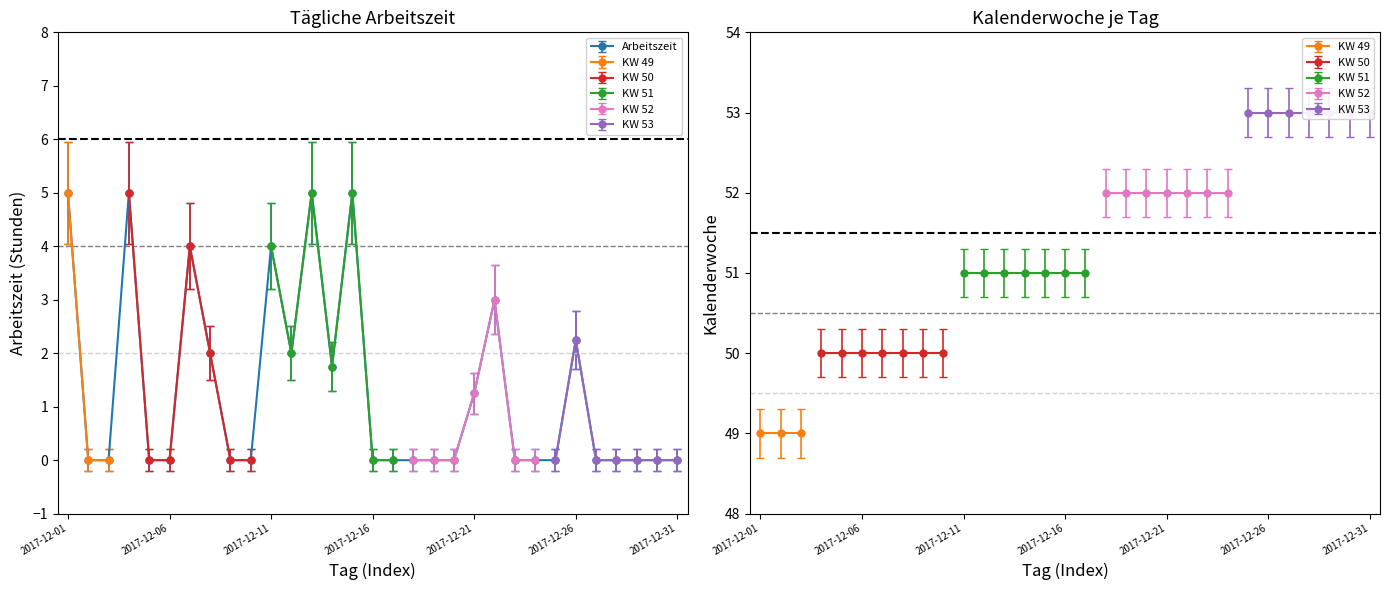

Rank the categories by value from highest to lowest.

2017-12-01, 2017-12-13, 2017-12-15, 2017-12-04, 2017-12-11, 2017-12-07, 2017-12-22, 2017-12-26, 2017-12-08, 2017-12-12, 2017-12-14, 2017-12-21, 2017-12-02, 2017-12-03, 2017-12-05, 2017-12-06, 2017-12-09, 2017-12-10, 2017-12-16, 2017-12-17, 2017-12-18, 2017-12-19, 2017-12-20, 2017-12-23, 2017-12-24, 2017-12-25, 2017-12-27, 2017-12-28, 2017-12-29, 2017-12-30, 2017-12-31